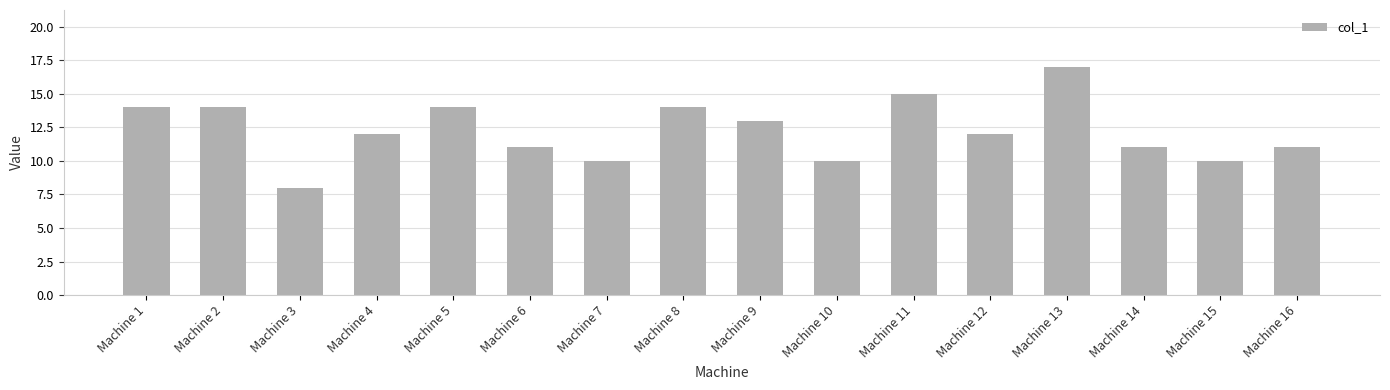

Which label corresponds to the smallest value in the chart?

Machine 3